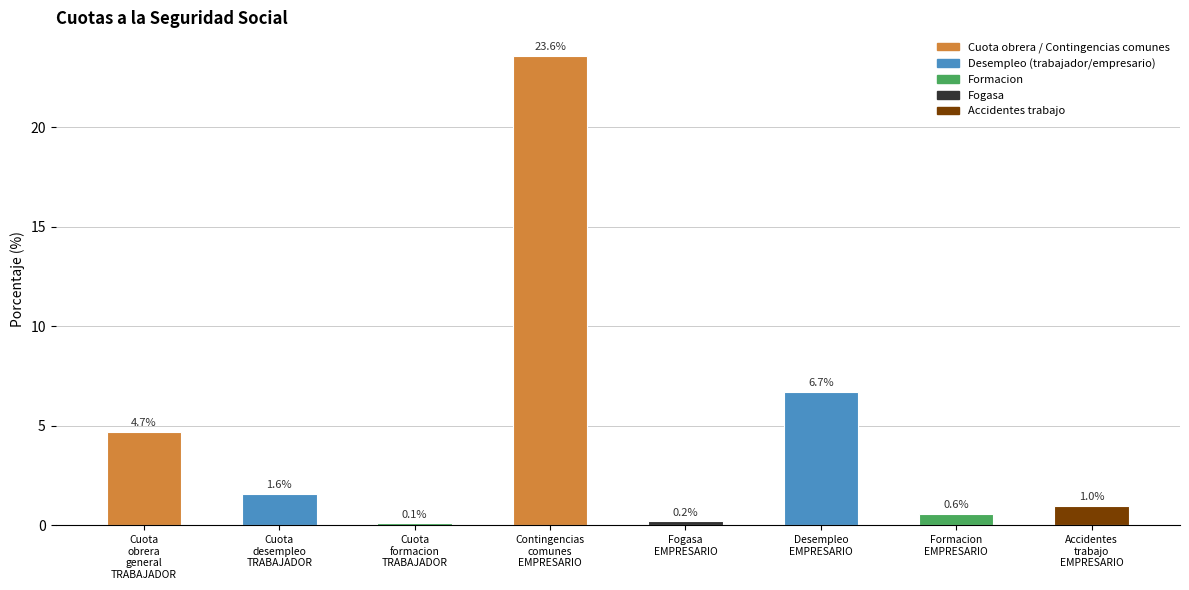

What is the minimum value shown in the chart?

0.1